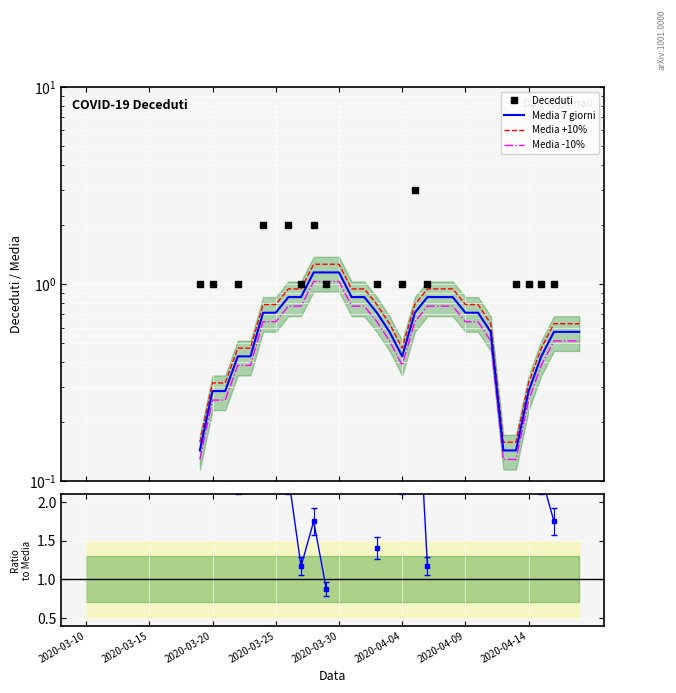

Where do Media +10% and Deceduti/Media first cross each other?

18 and 19